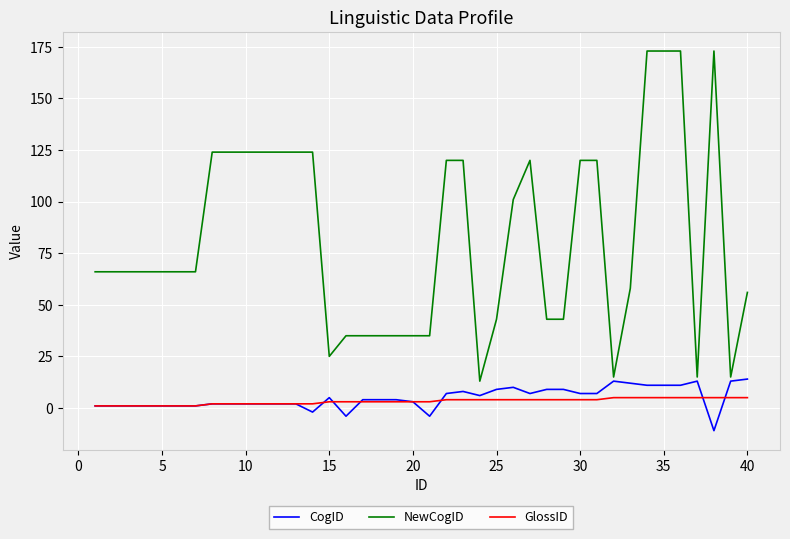

What is the minimum value for NewCogID?

13